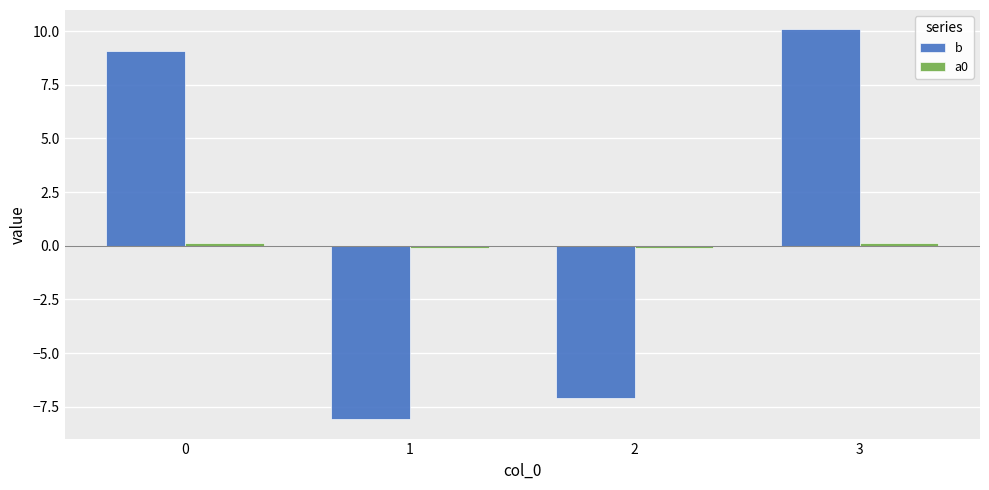

Which series changed the most between 1 and 3?

b